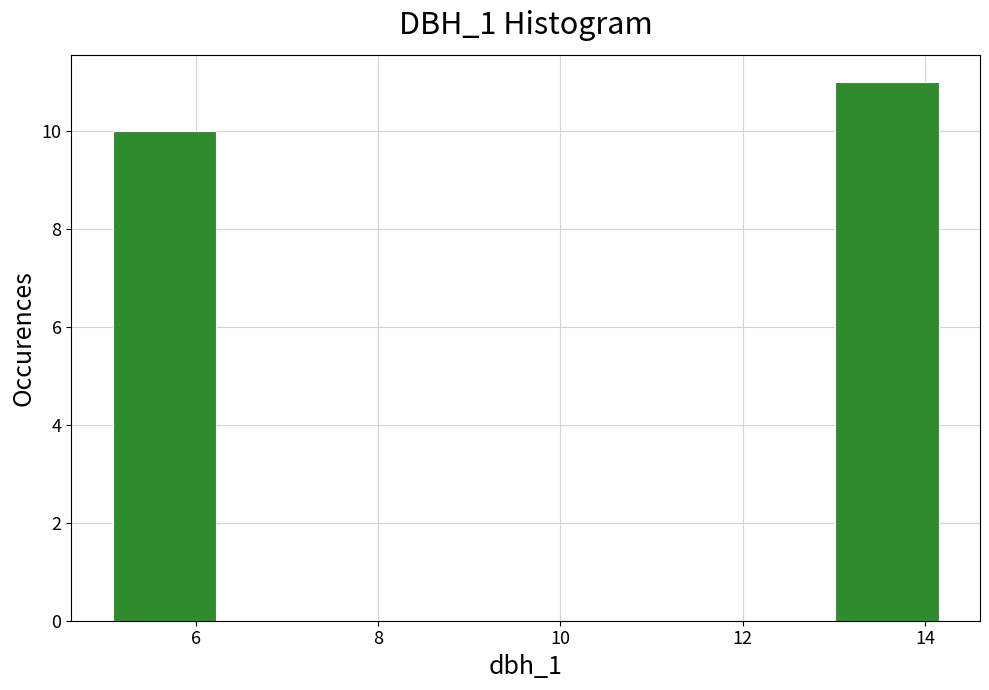

Reading left to right, transcribe this chart: for each bar, give the range it covers on the x-axis and its height. Neither the bar edges nor the heights are printed on the chart, so give them approximately, as read against the axes.

5.0 to 6.2: 10
6.2 to 7.4: 0
7.4 to 8.4: 0
8.4 to 9.6: 0
9.6 to 10.8: 0
10.8 to 11.8: 0
11.8 to 13.0: 0
13.0 to 14.2: 11